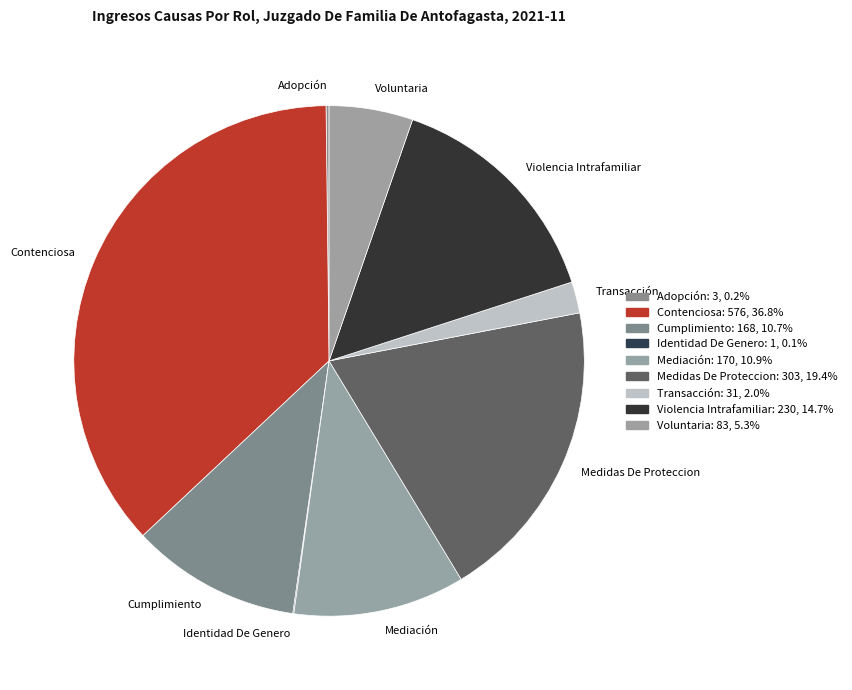

Is the sum of Transacción and Voluntaria greater than half?

No